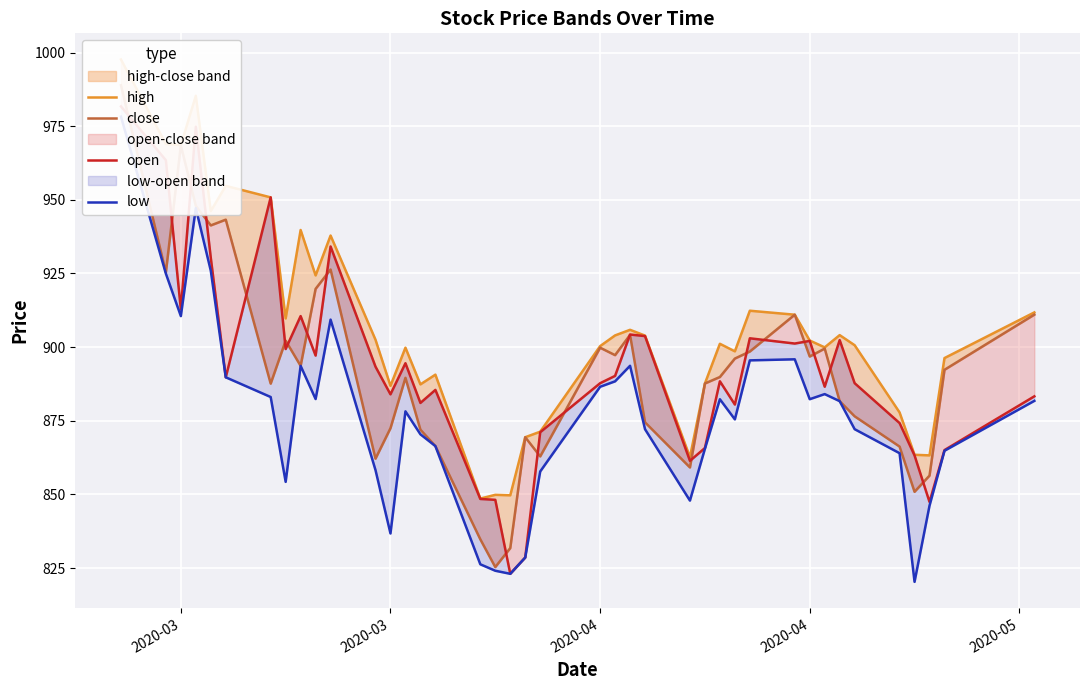

True or false: high has a value of 997.6 at 2020-03.

True